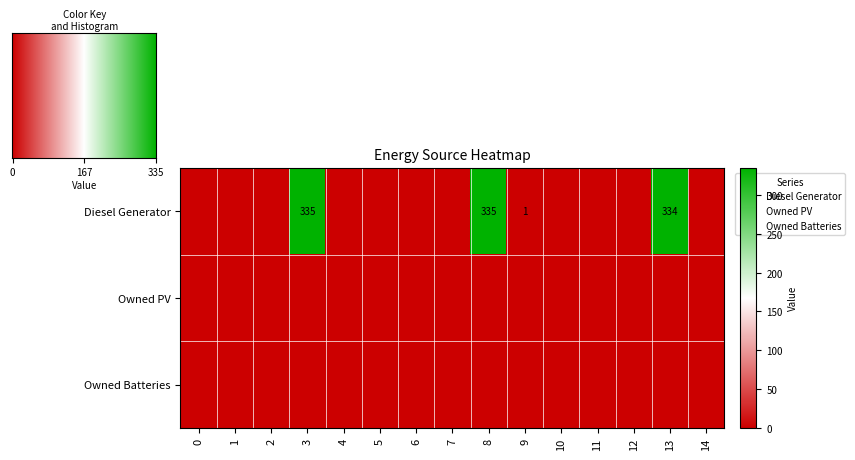

What is the difference between the maximum and minimum values in the Diesel Generator series?

335